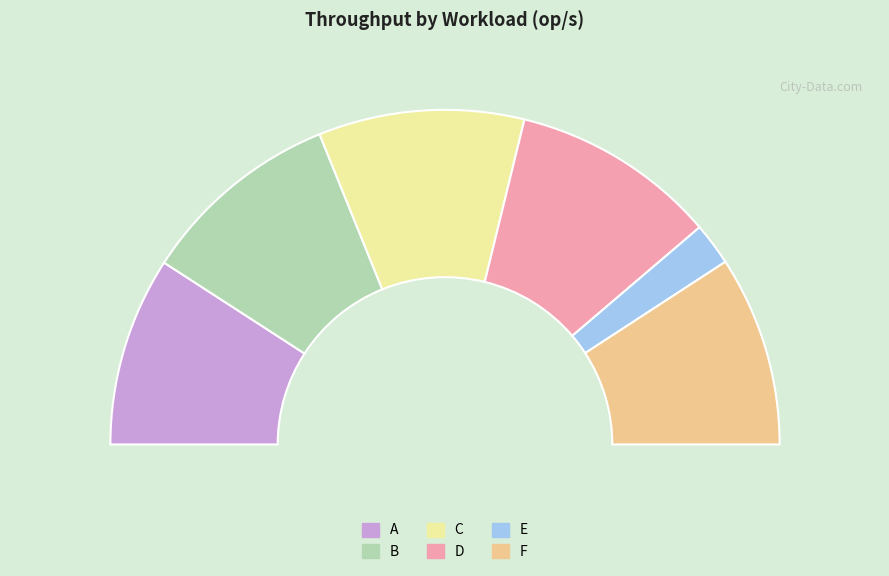

Which category has the smallest portion of the pie?

E